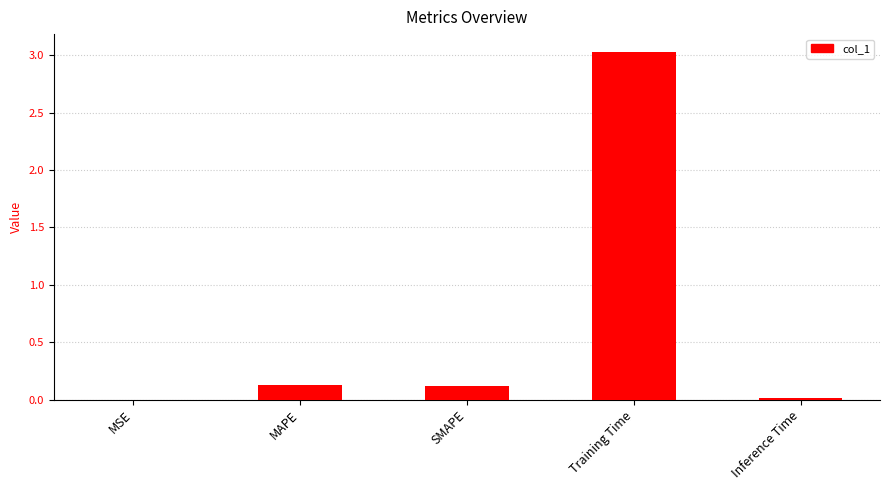

Which label corresponds to the largest value in the chart?

Training Time